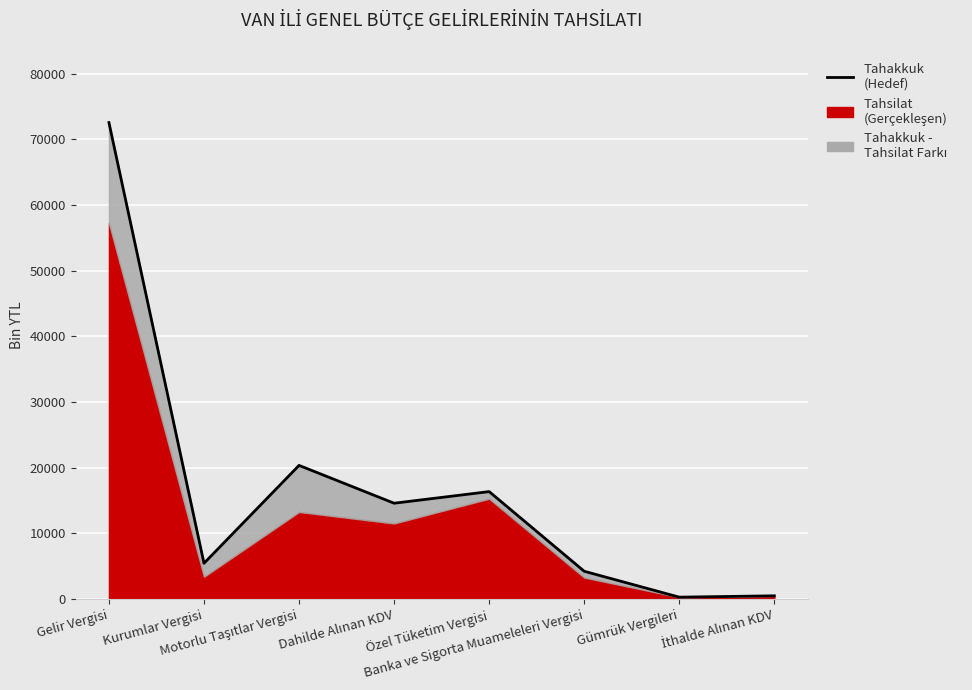

What is the smallest value displayed?

309